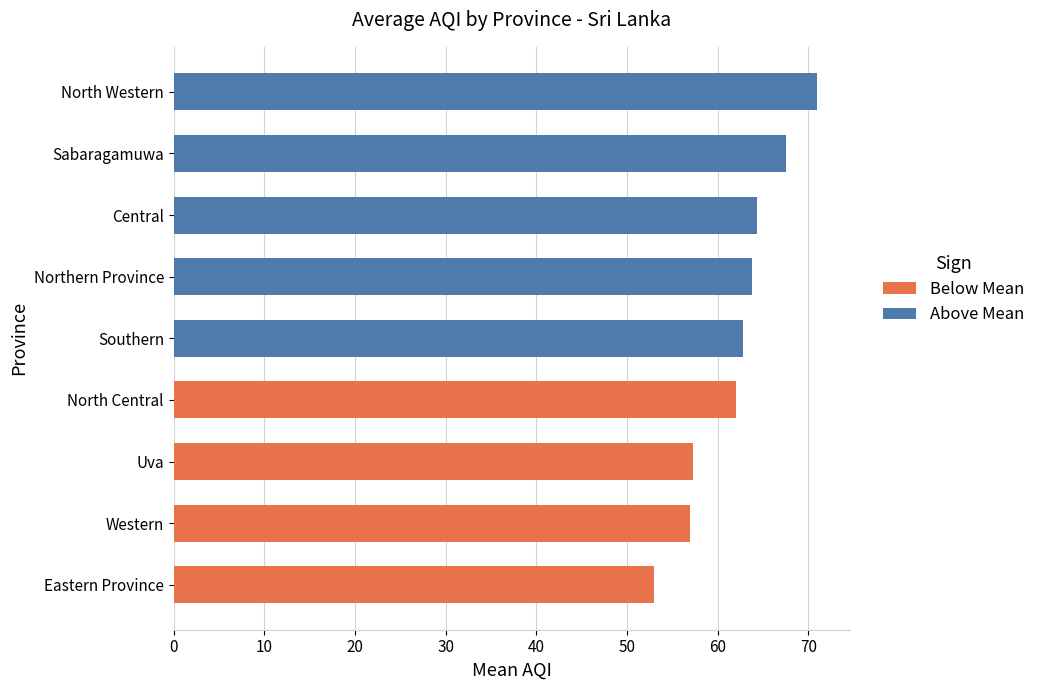

Are the bars horizontal?

Yes